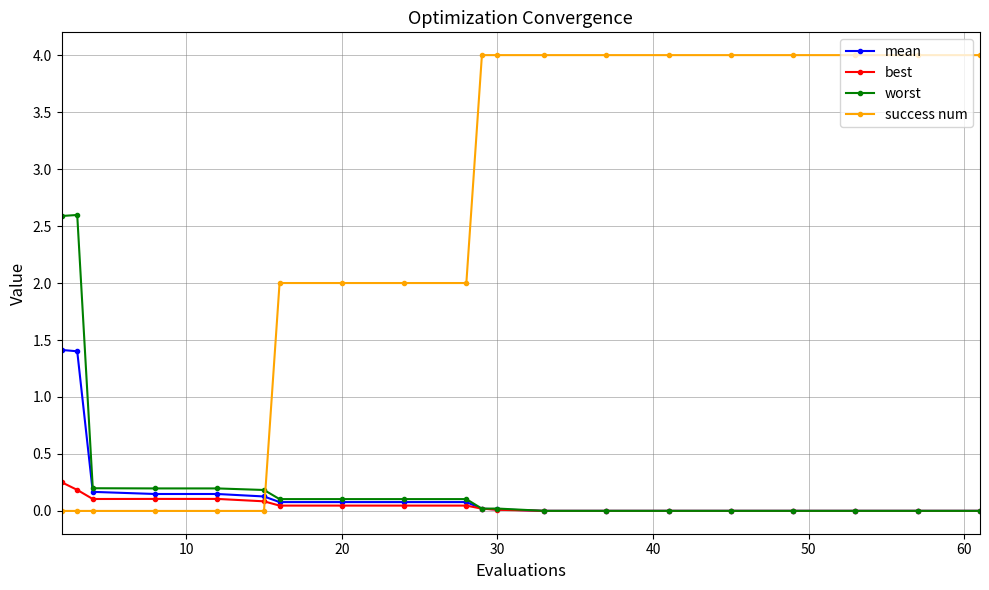

Which series has the widest spread of values?

success num